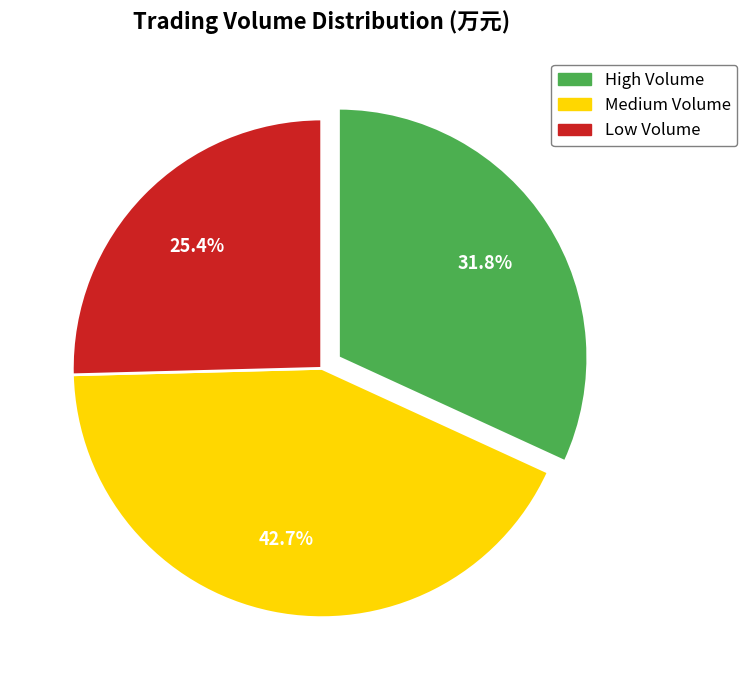

Does any single category account for the majority?

No